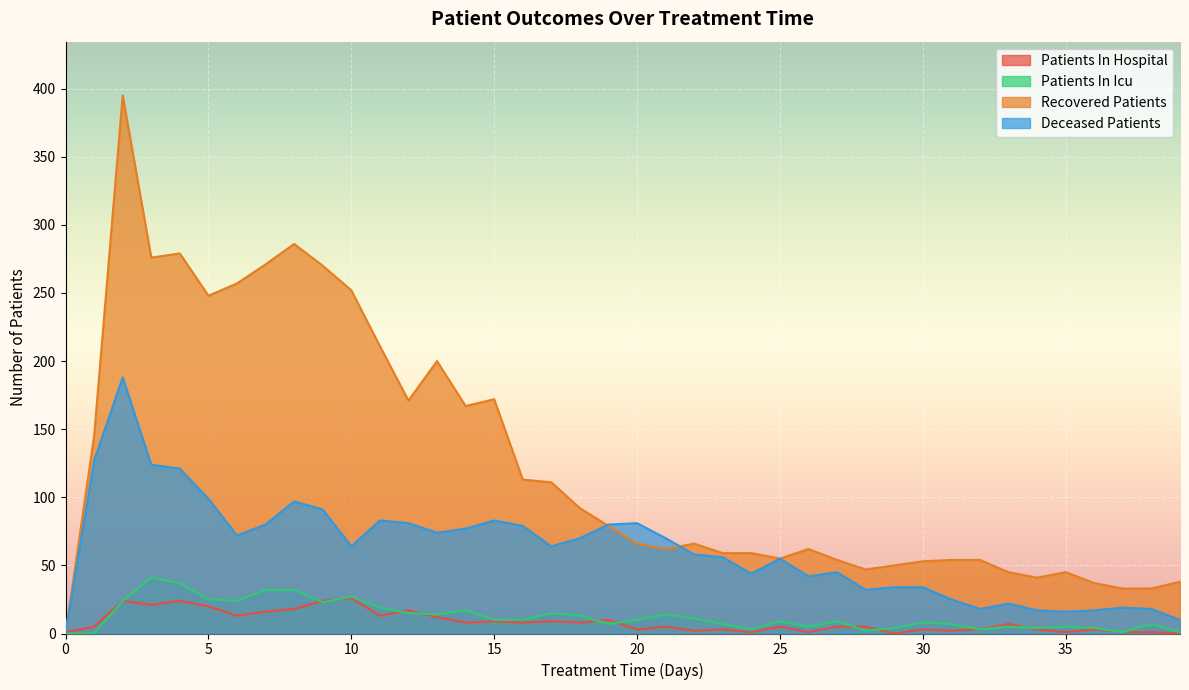

List the series in order of their peak value, highest first.

Recovered Patients, Deceased Patients, Patients In Icu, Patients In Hospital